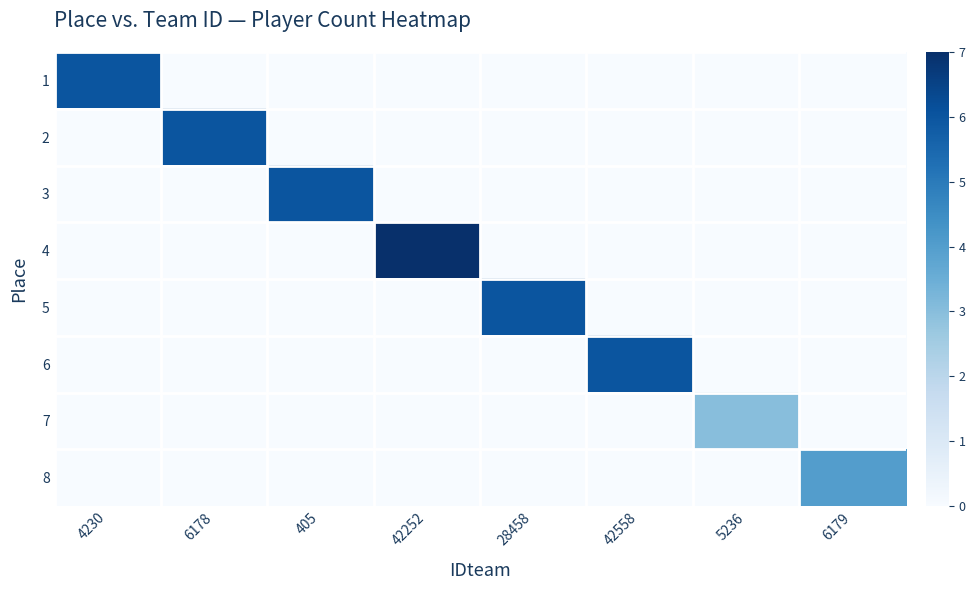

What is the spread (max minus min) of values at 6178?

6